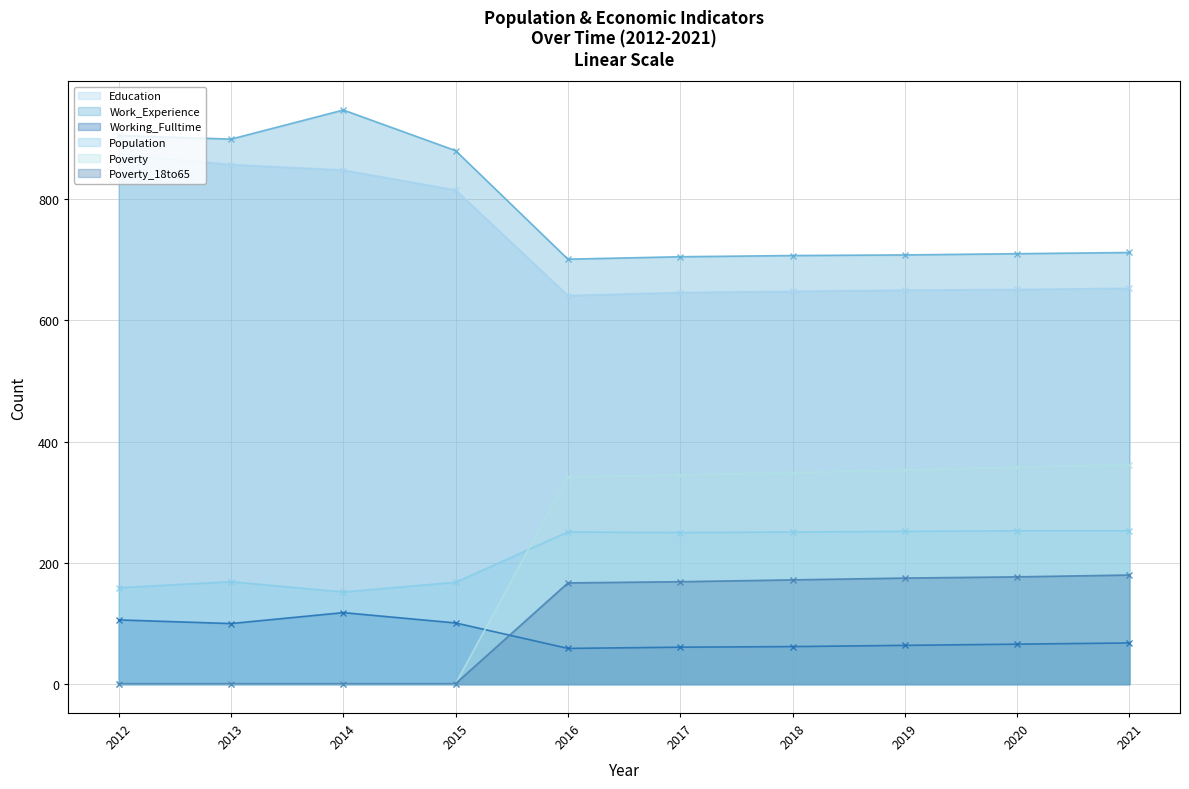

What is the sum of the Education values at 2015 and 2018?

1463